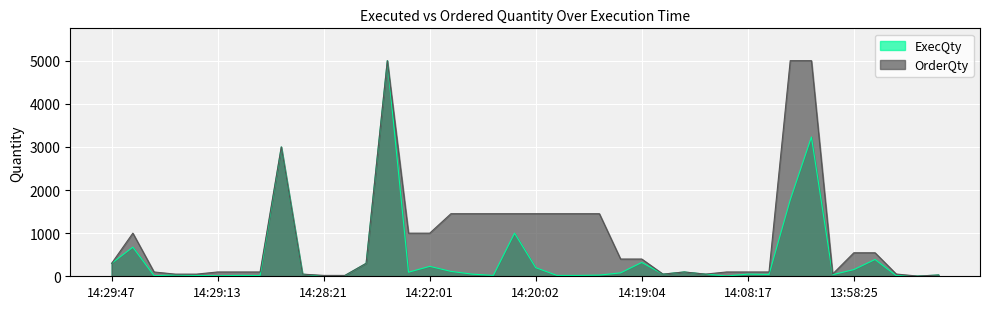

True or false: ExecQty and OrderQty intersect in this chart.

False